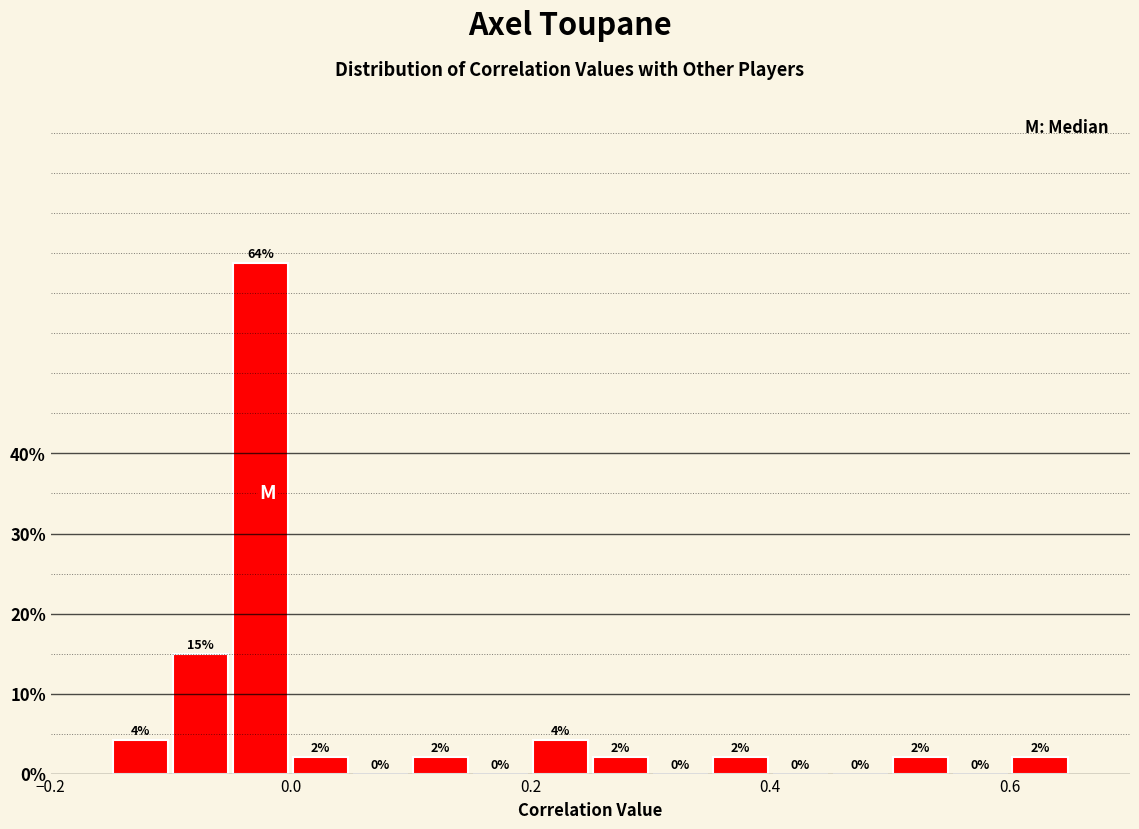

Around what value on the x-axis is the tallest bar? Give the approximate position of its centre, as read against the axis.

-0.02